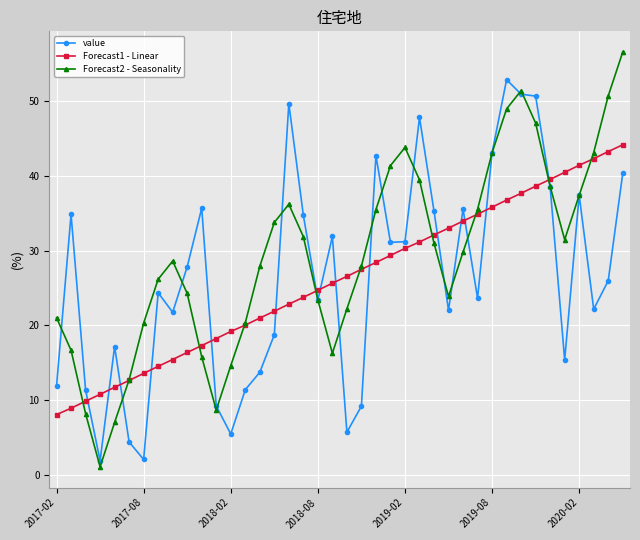

Rank the series by their maximum value, from highest to lowest.

Forecast2 - Seasonality, value, Forecast1 - Linear